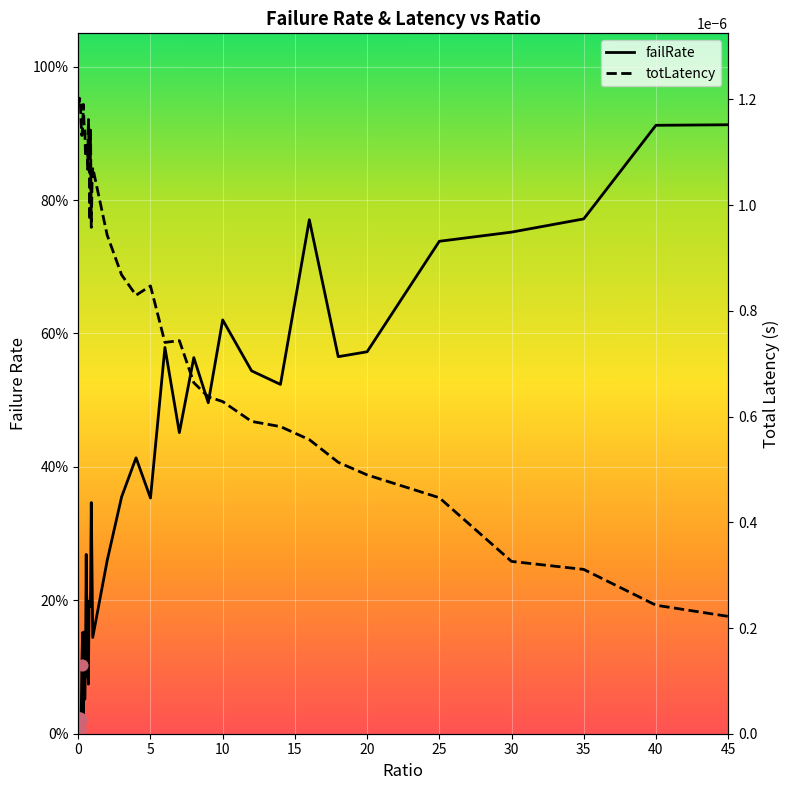

What is the total value across all series at 20?

0.6